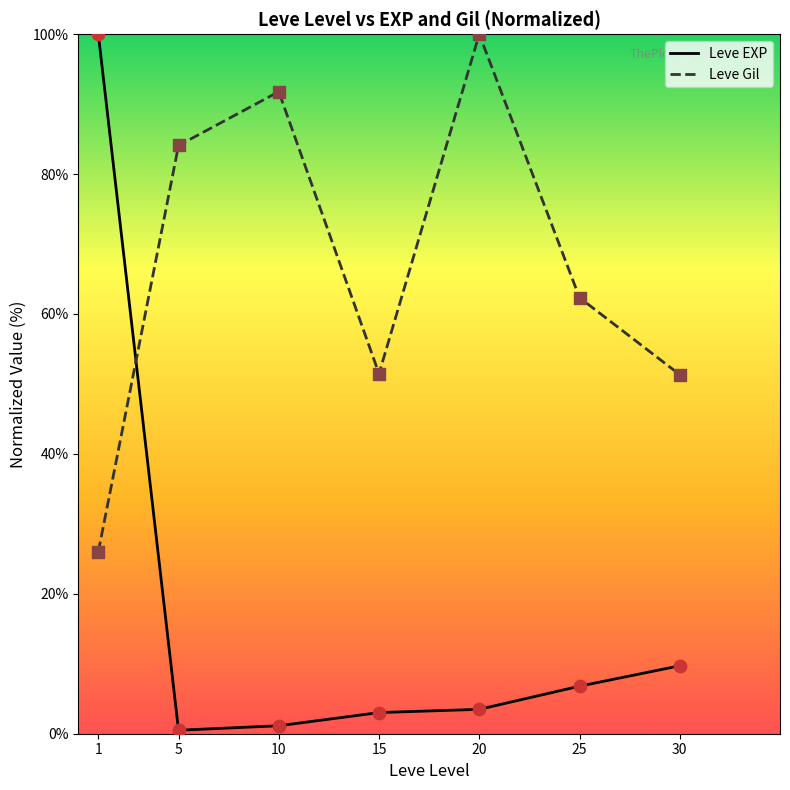

Which series has the largest total across all categories?

Leve Gil